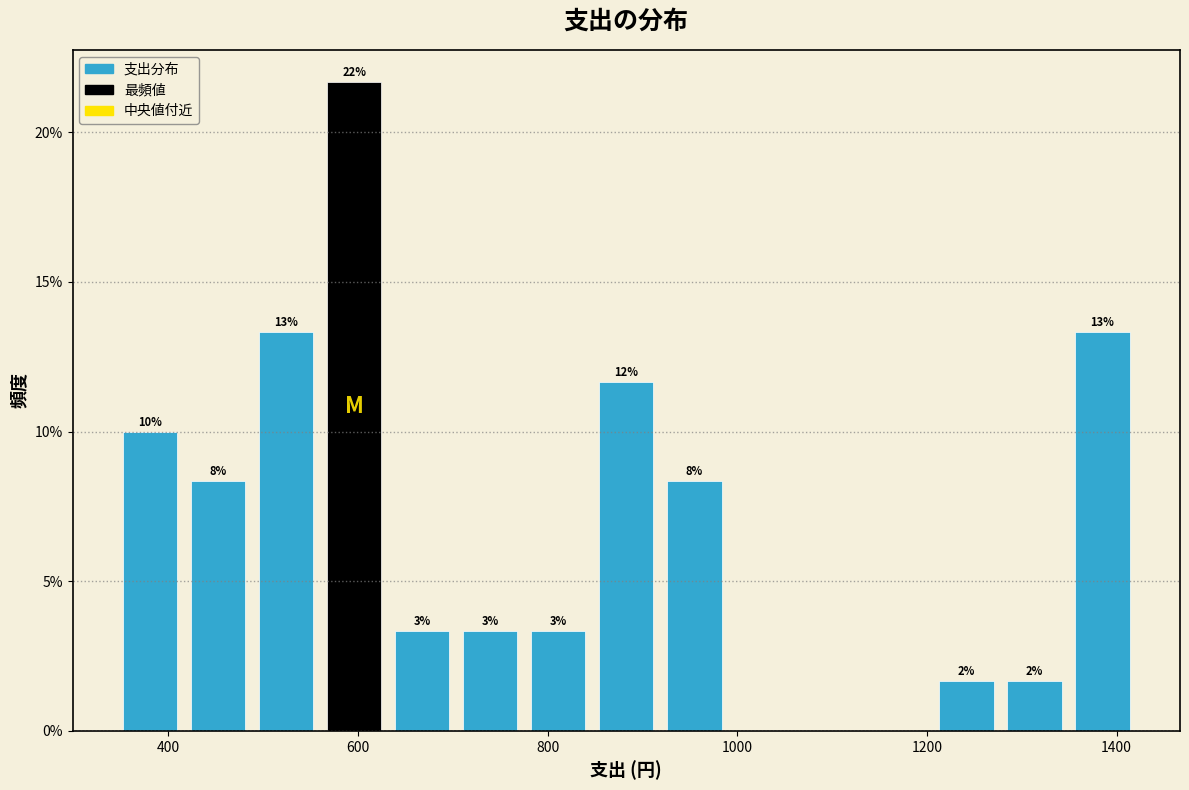

Around what value on the x-axis is the tallest bar? Give the approximate position of its centre, as read against the axis.

600